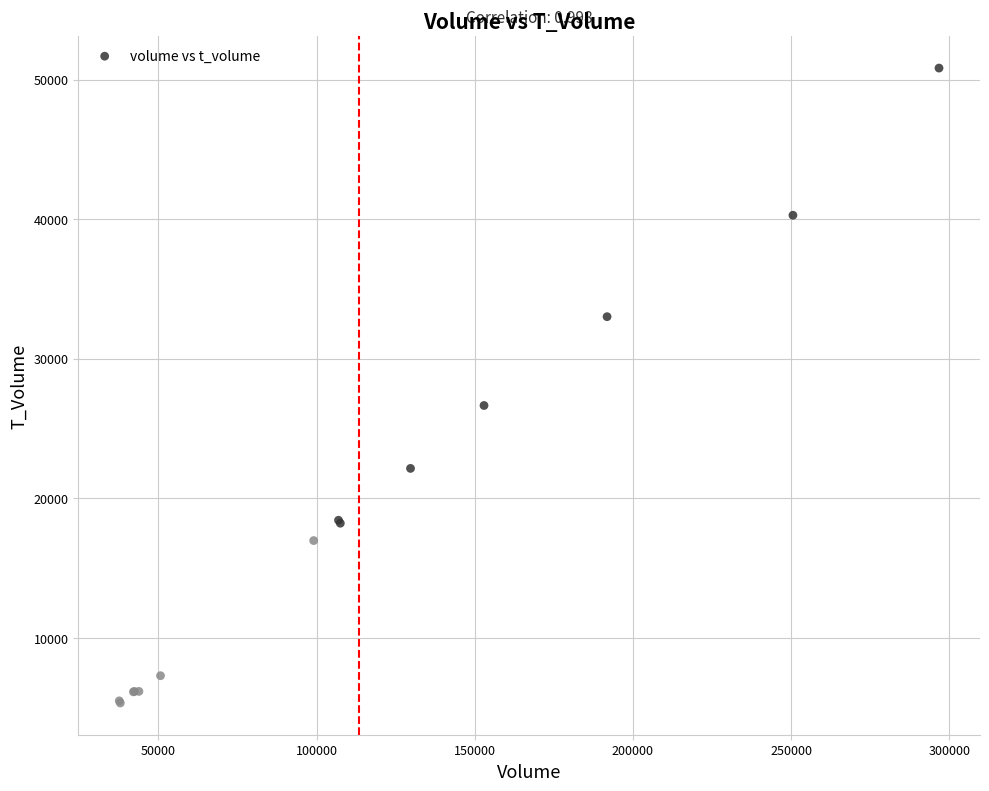

What Y value in the scatter plot is closest to 28088?

26659